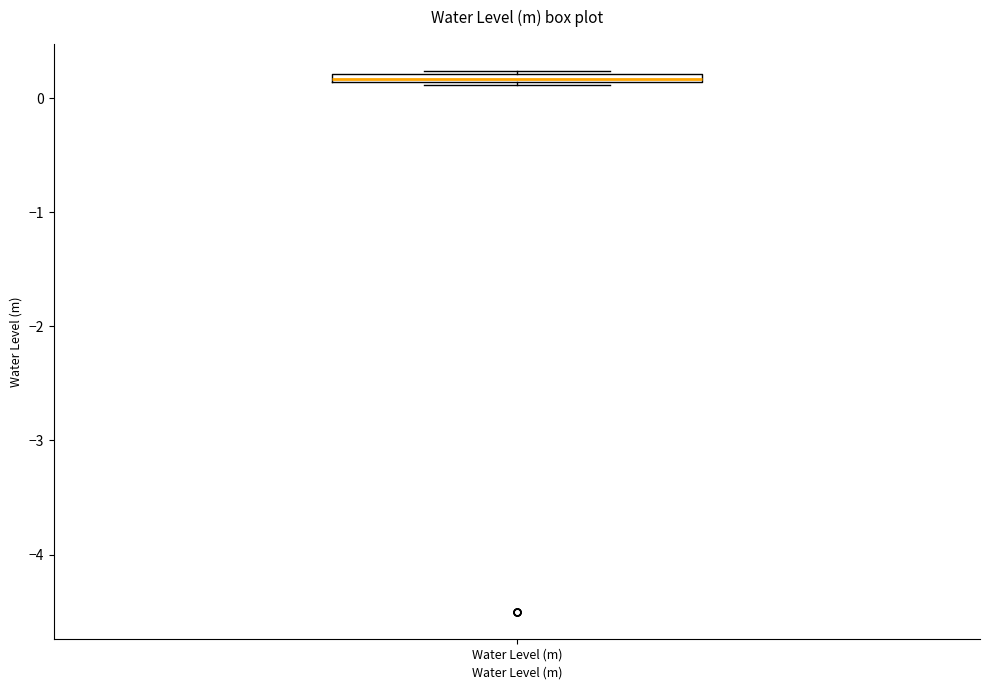

Where is the upper edge of the box for Water Level (m) on the y-axis? The values are not printed on the chart, so give them approximately, as read against the axis.

0.2